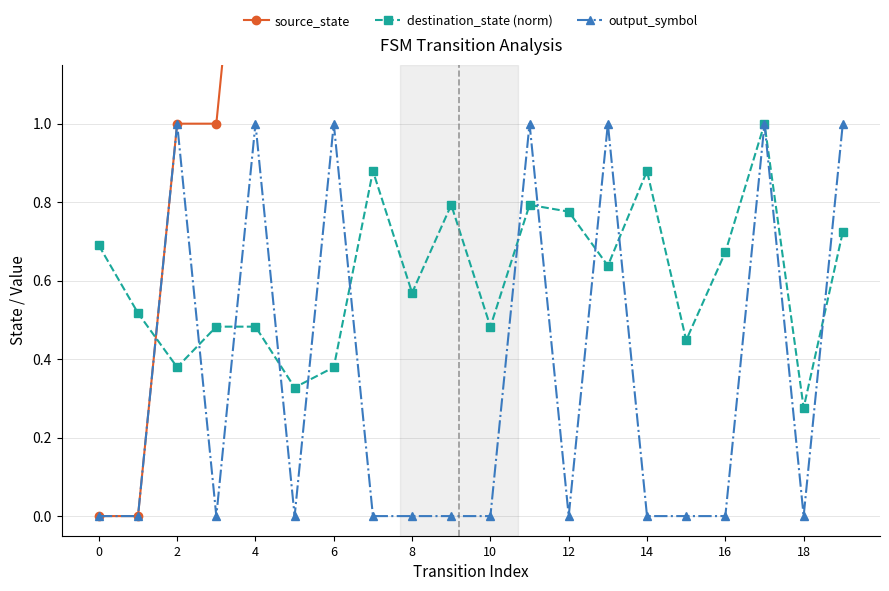

Where is destination_state (norm) nearest to the value 0?

18